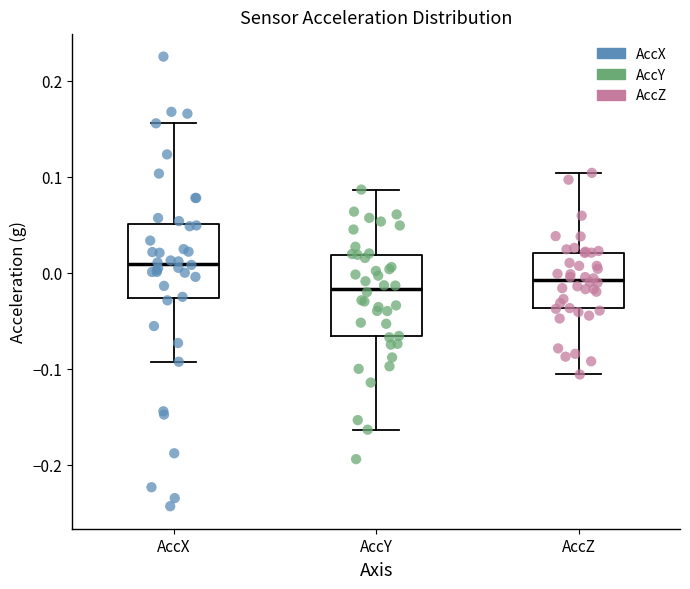

Reading left to right, transcribe this box plot: for each box, give where its median line is, the range the box spans, and where its two whiskers end, as read against the y-axis. The values are not printed on the chart, so give them approximately, as read against the axis.

AccX: median 0.01, box -0.03 to 0.05, whiskers -0.09 to 0.16
AccY: median -0.02, box -0.07 to 0.02, whiskers -0.16 to 0.09
AccZ: median -0.01, box -0.04 to 0.02, whiskers -0.11 to 0.10